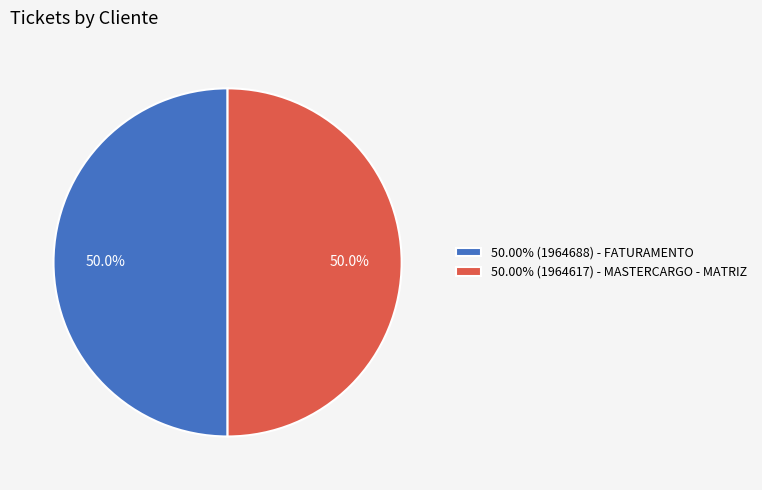

What percentage is NOT represented by 50.00% (1964688) - FATURAMENTO?

50.0%